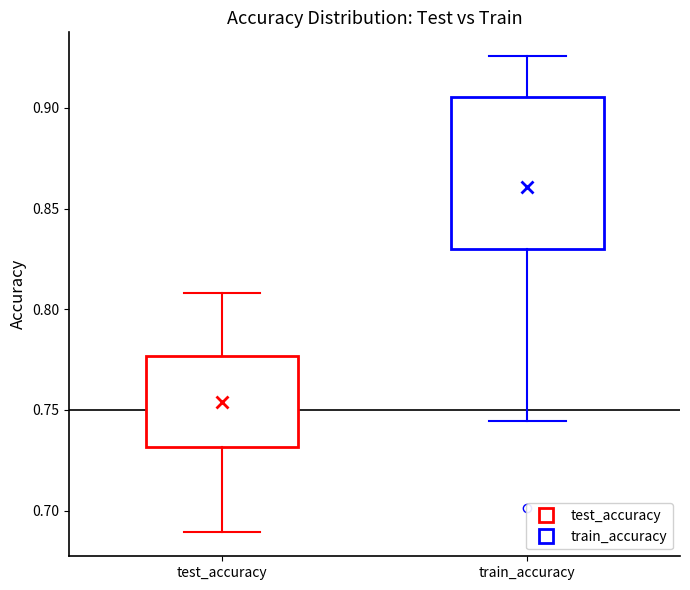

Reading left to right, read every box against the y-axis: the position of its median line, the range the box covers, and the ends of its whiskers. The values are not printed on the chart, so give them approximately, as read against the axis.

test_accuracy: median 0.750, box 0.730 to 0.775, whiskers 0.690 to 0.810
train_accuracy: median 0.875, box 0.830 to 0.905, whiskers 0.745 to 0.925